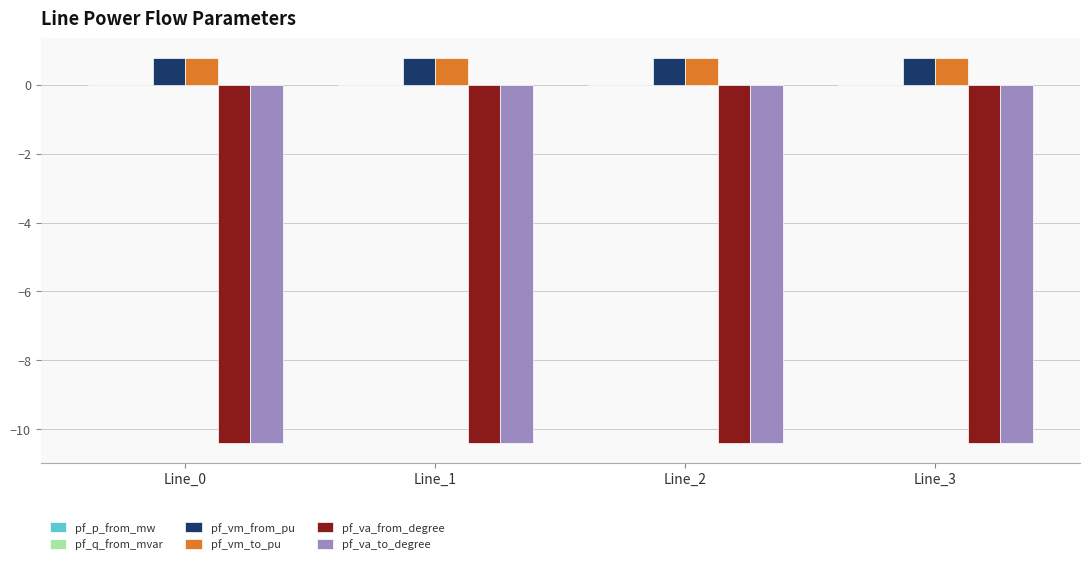

What is the greatest value displayed?

0.8